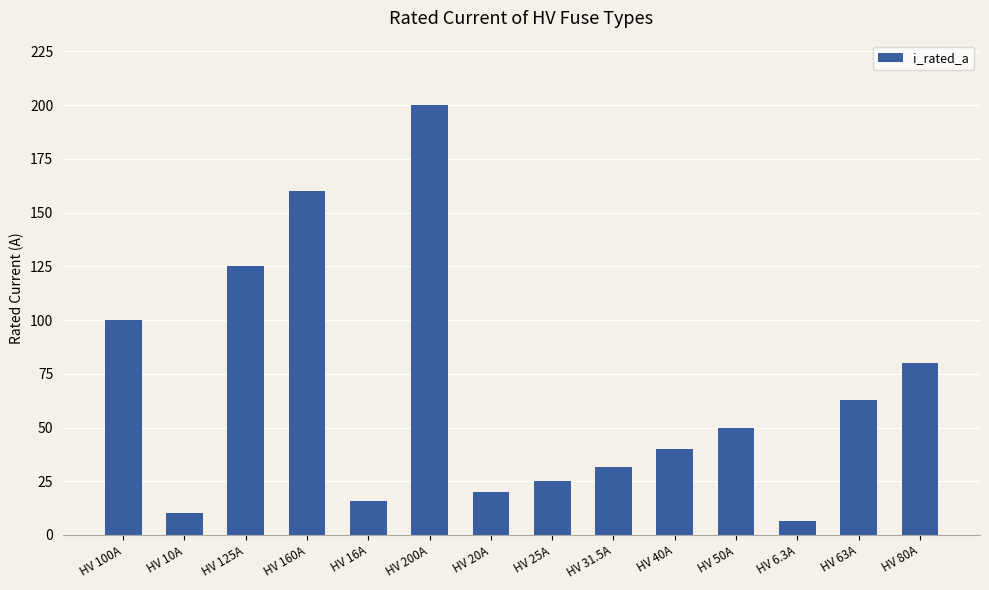

Reading left to right, transcribe all the data shown in this chart.

100.0	10.0	125.0	160.0	16.0	200.0	20.0	25.0	31.5	40.0	50.0	6.3	63.0	80.0